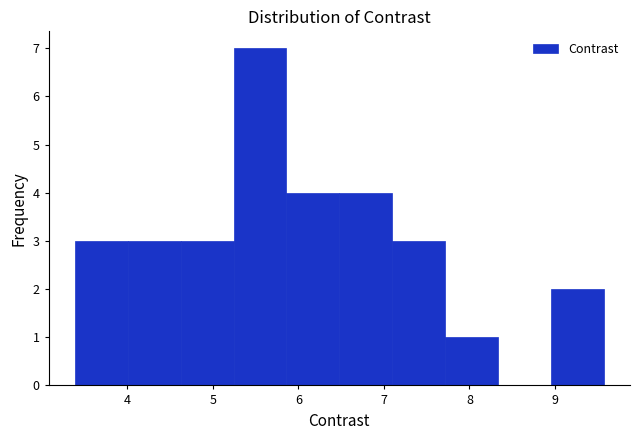

Reading left to right, list every bar in this chart as the range it spans on the x-axis followed by its height. Neither the bar edges nor the heights are printed on the chart, so give them approximately, as read against the axes.

3.4 to 4.0: 3
4.0 to 4.6: 3
4.6 to 5.2: 3
5.2 to 5.9: 7
5.9 to 6.5: 4
6.5 to 7.1: 4
7.1 to 7.7: 3
7.7 to 8.3: 1
8.3 to 8.9: 0
8.9 to 9.6: 2